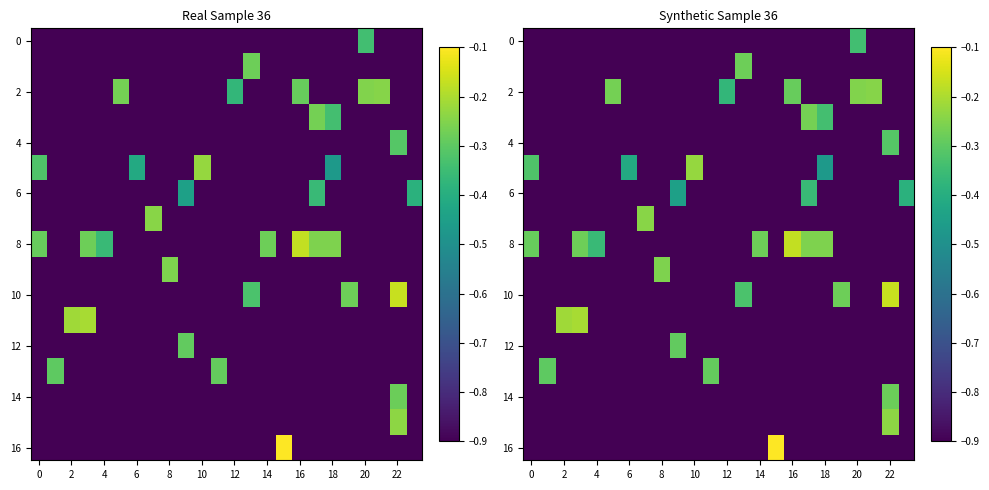

Which category has the highest value across all series?

15